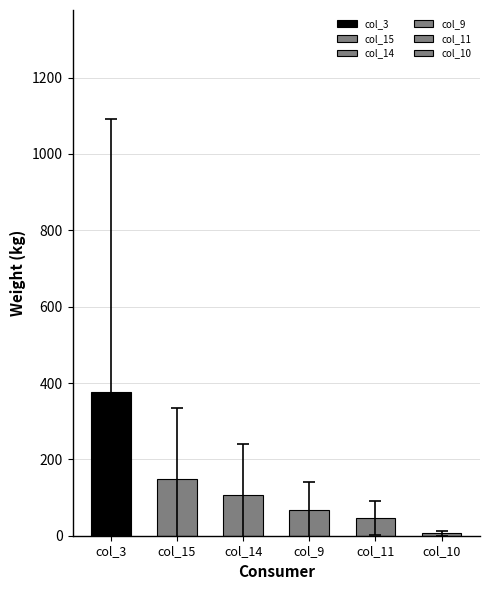

The col_15 series shows 32 at 33. True or false?

False